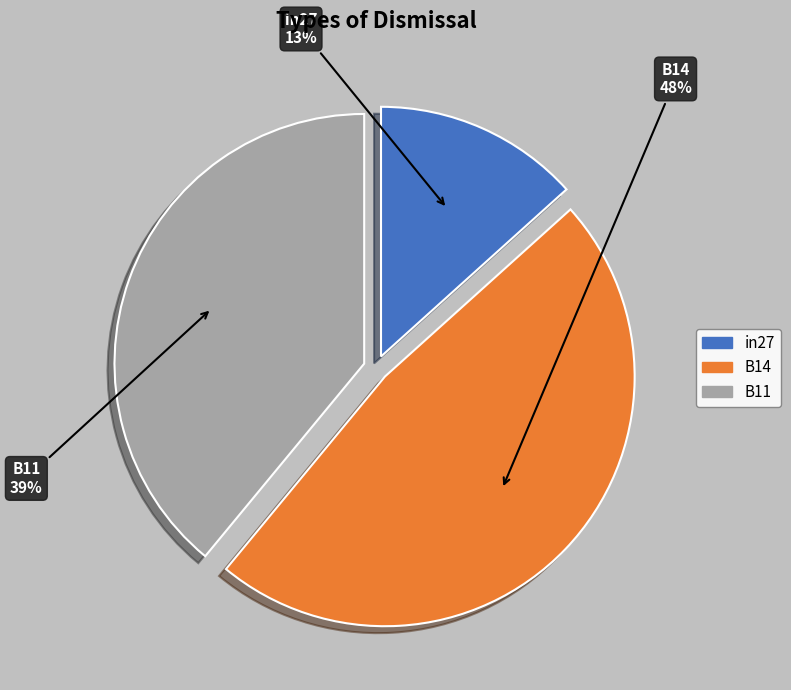

How many slices are in this pie chart?

3